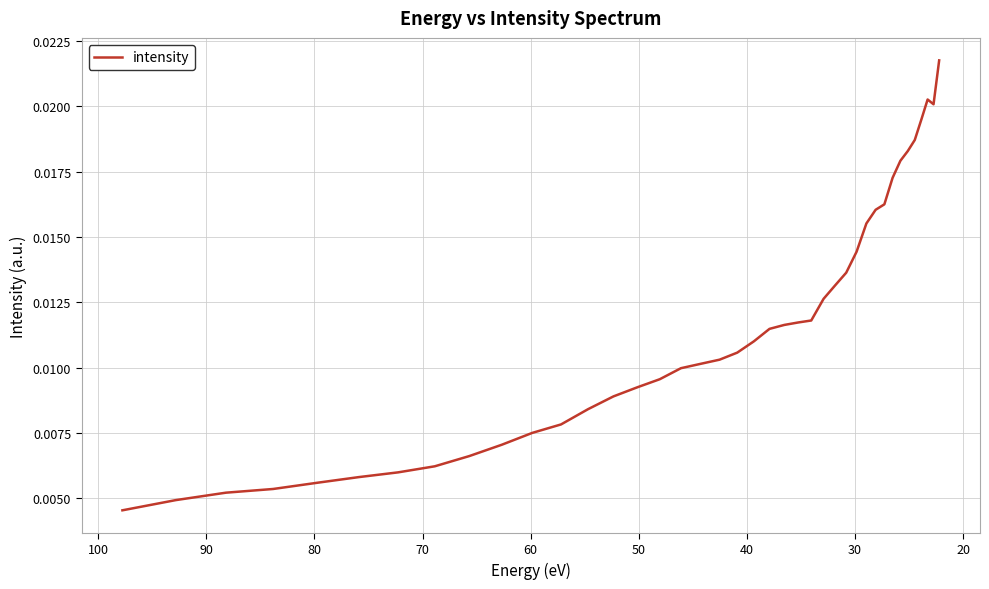

Does the chart display data point markers on the line(s)?

No